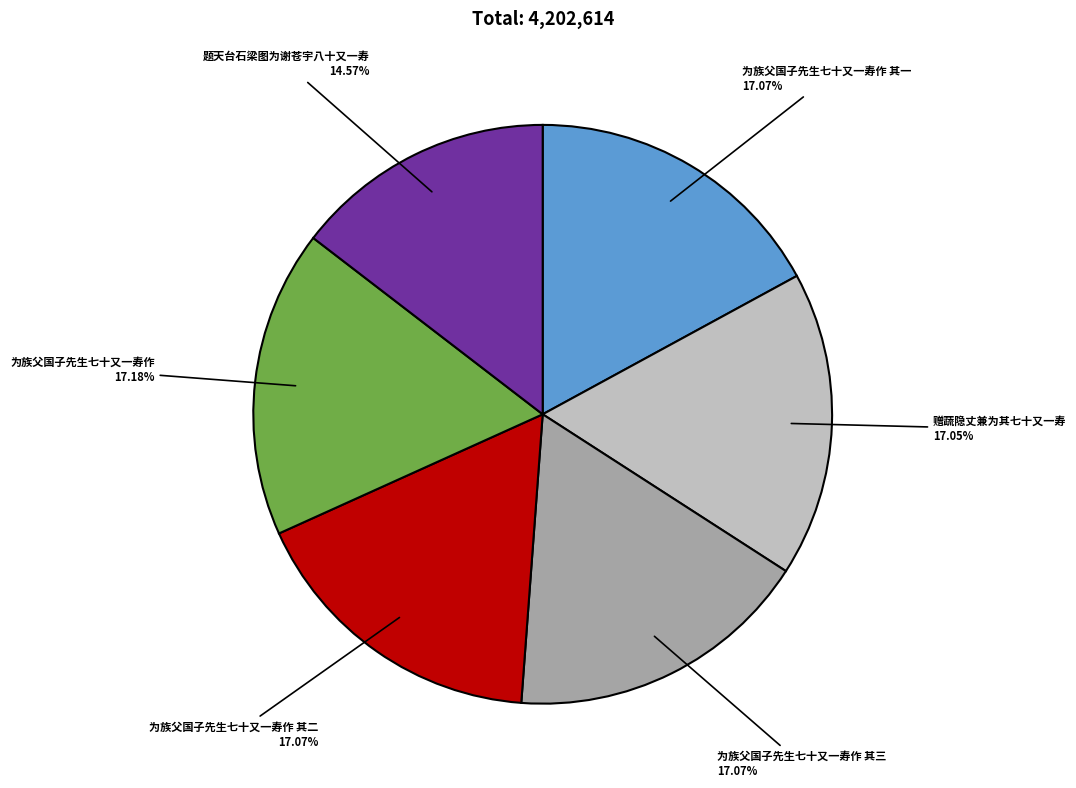

What percentage is the 题天台石梁图为谢苍宇八十又一寿 slice, to the nearest percent?

15%